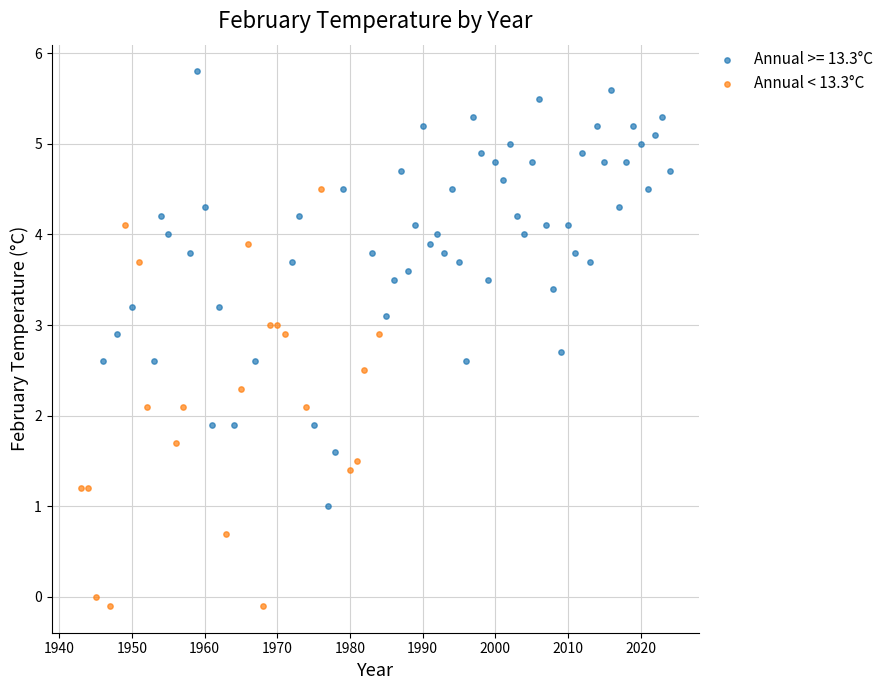

Which series contains the lowest Y value?

Annual < 13.3°C